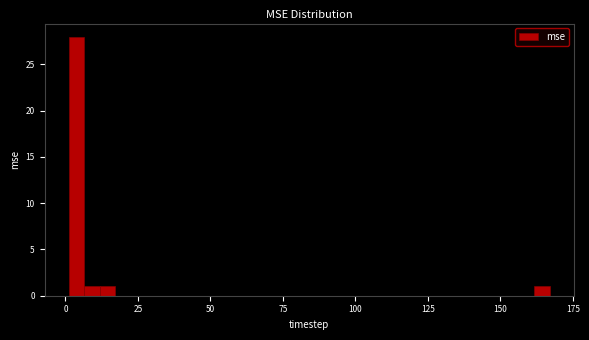

Read against the x-axis, roughly where is the centre of the tallest bar?

5